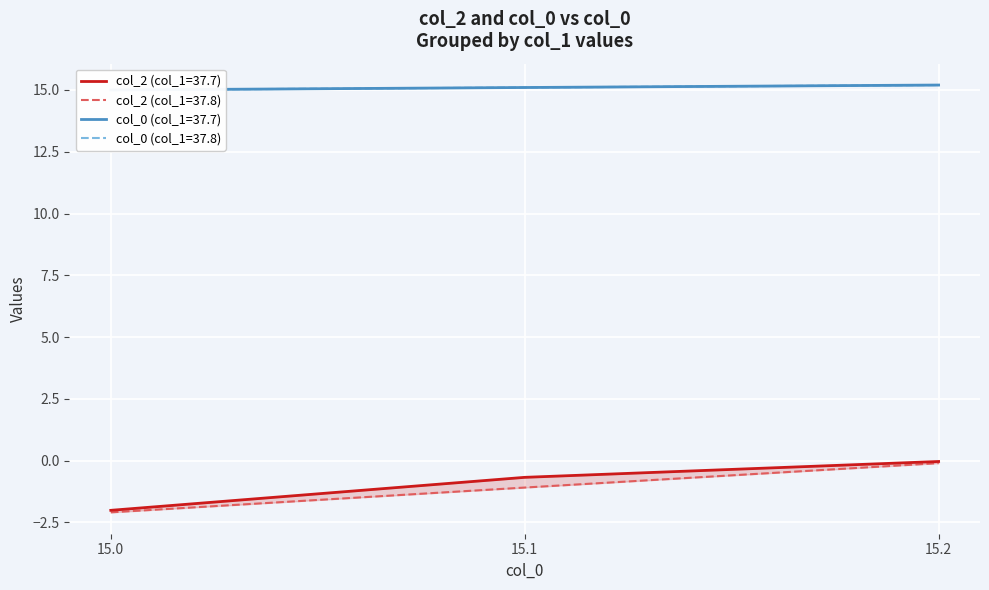

What is the total value across all series at 37.8?

12.9